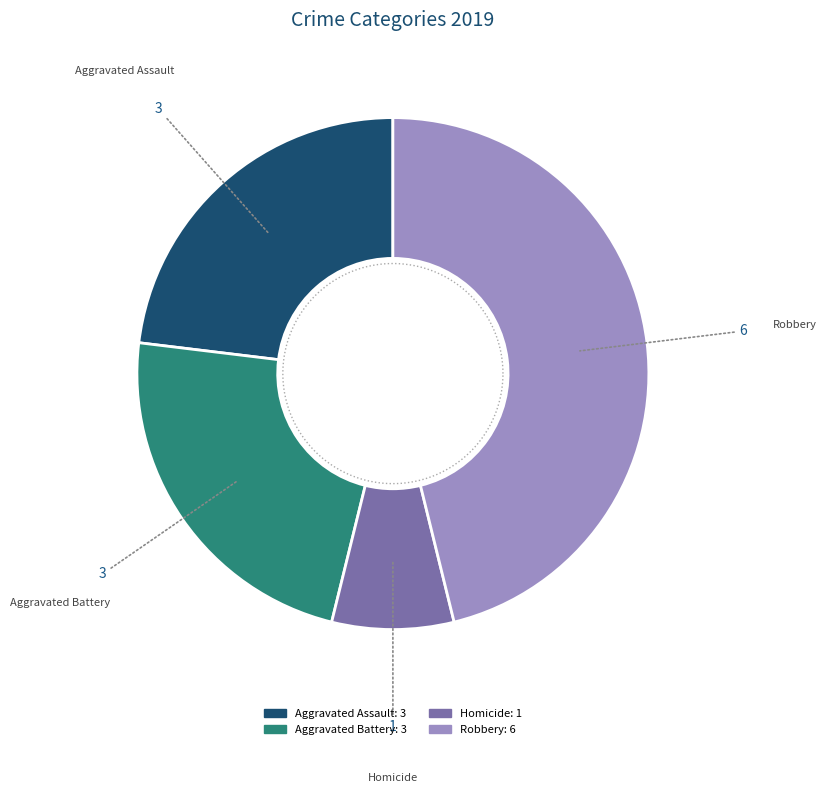

Is the sum of Aggravated Assault and Robbery greater than half?

Yes